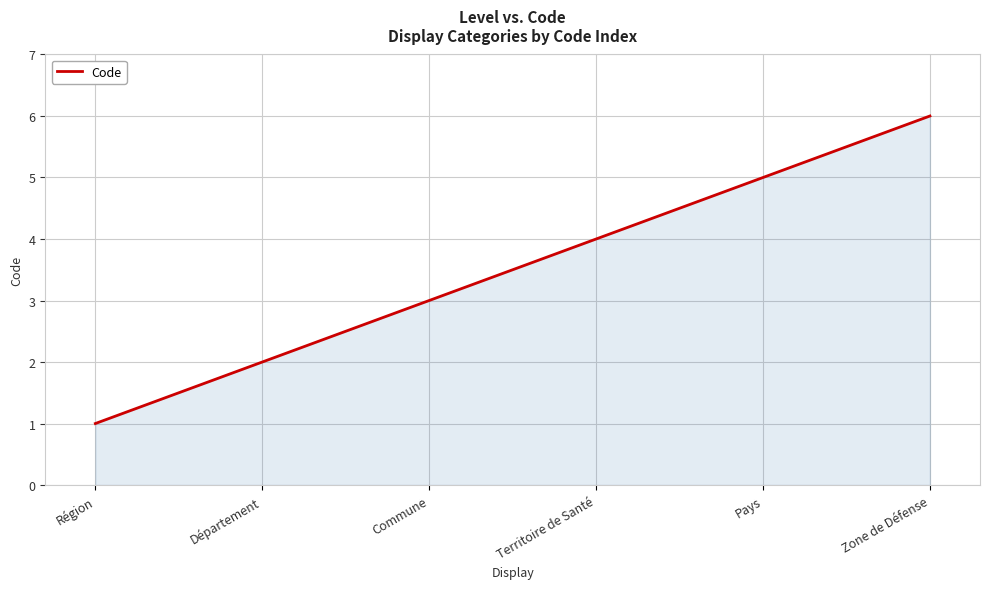

Rank the categories by value from lowest to highest.

Région, Département, Commune, Territoire de Santé, Pays, Zone de Défense